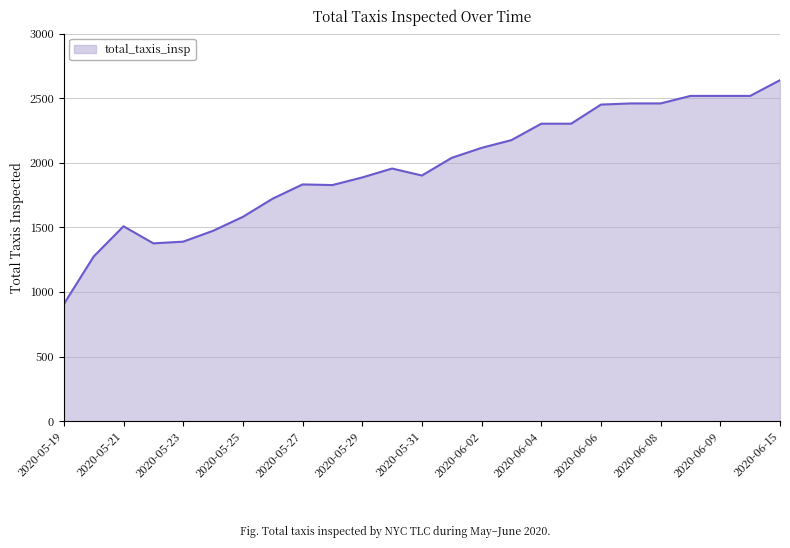

What is the smallest value displayed?

906